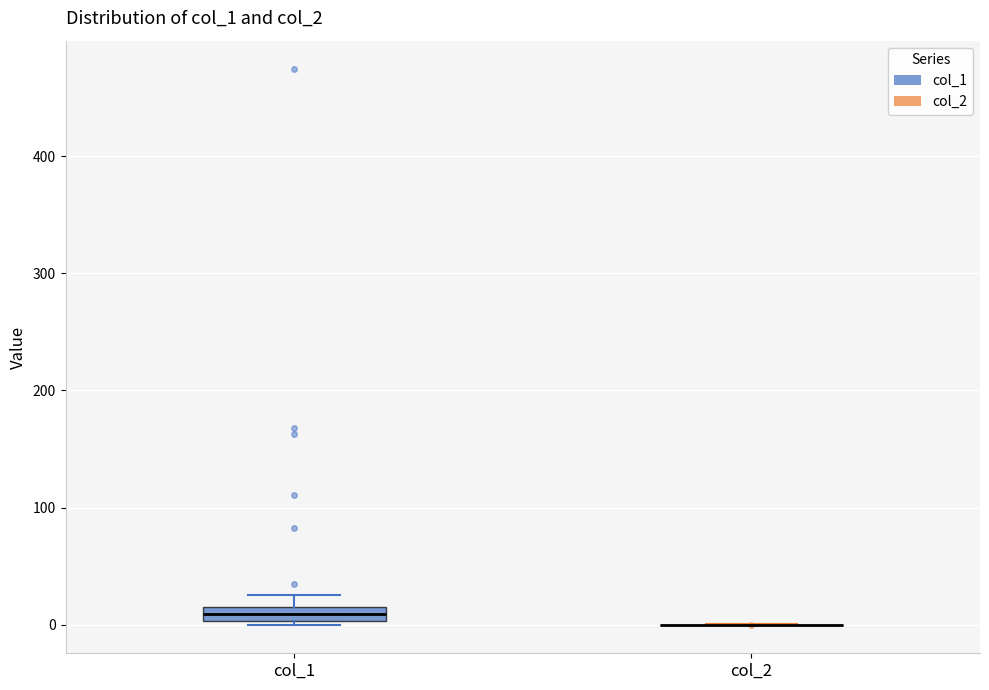

Where is the upper edge of the box for col_1 on the y-axis? The values are not printed on the chart, so give them approximately, as read against the axis.

10